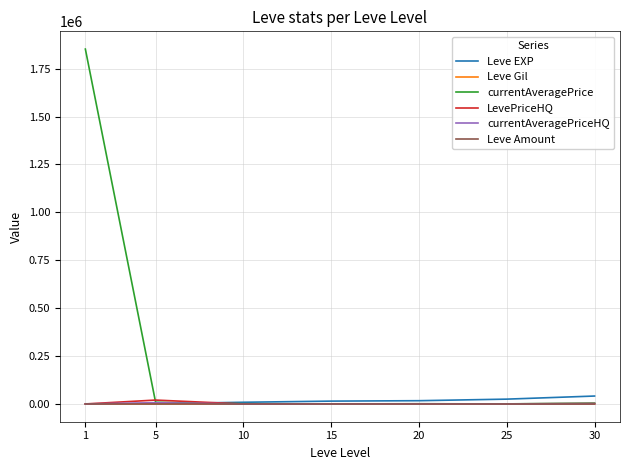

What is the maximum value shown in the chart?

1851938.5